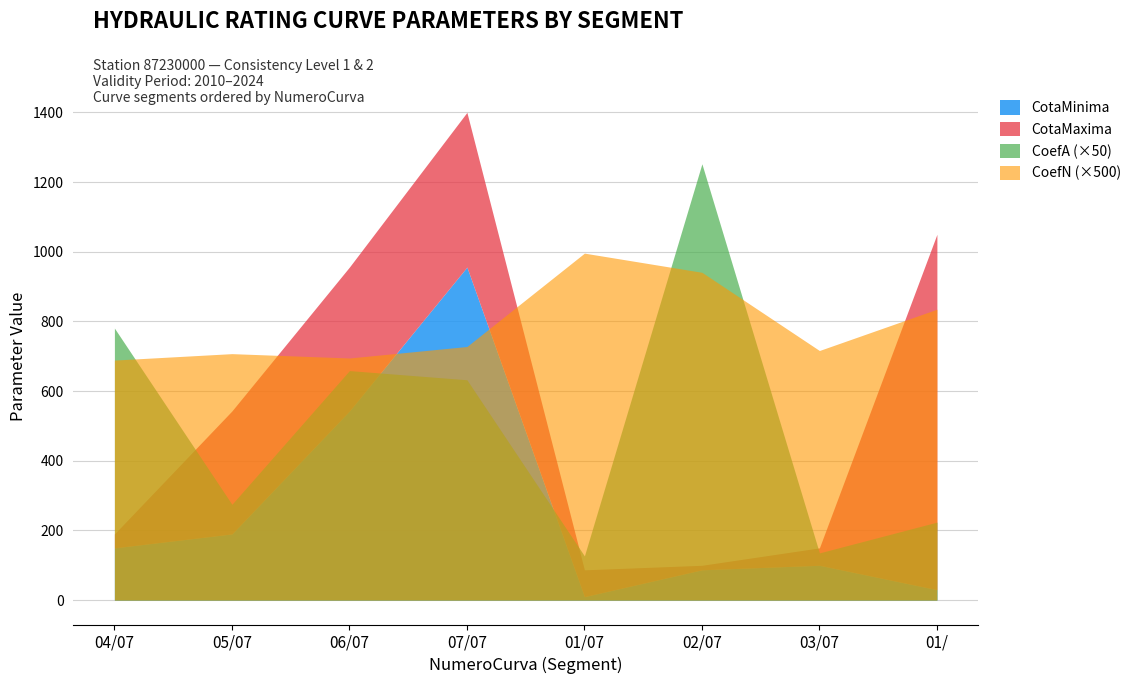

How many data points in CotaMinima are less than 150?

4